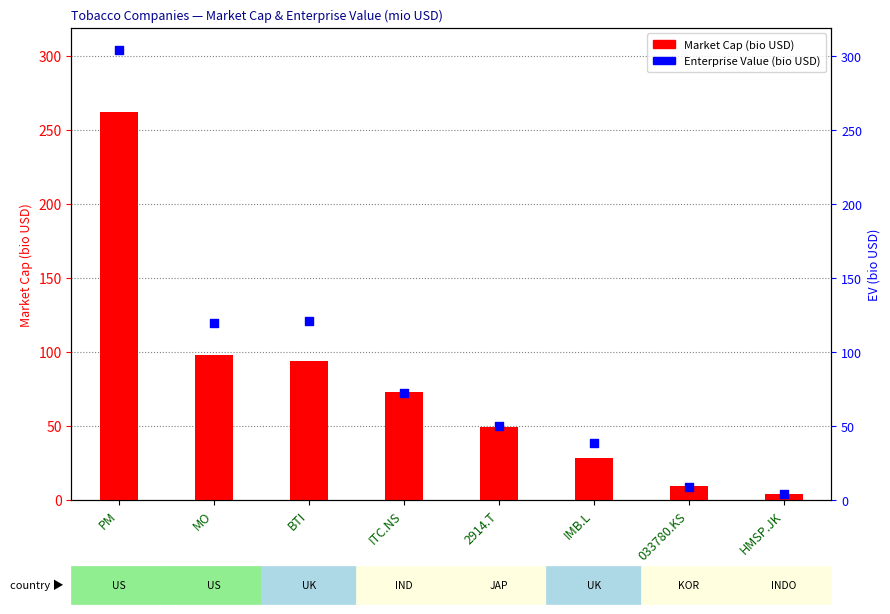

Is the value of Market Cap (bio USD) at MO greater than the value of Enterprise Value (bio USD) at 033780.KS?

Yes